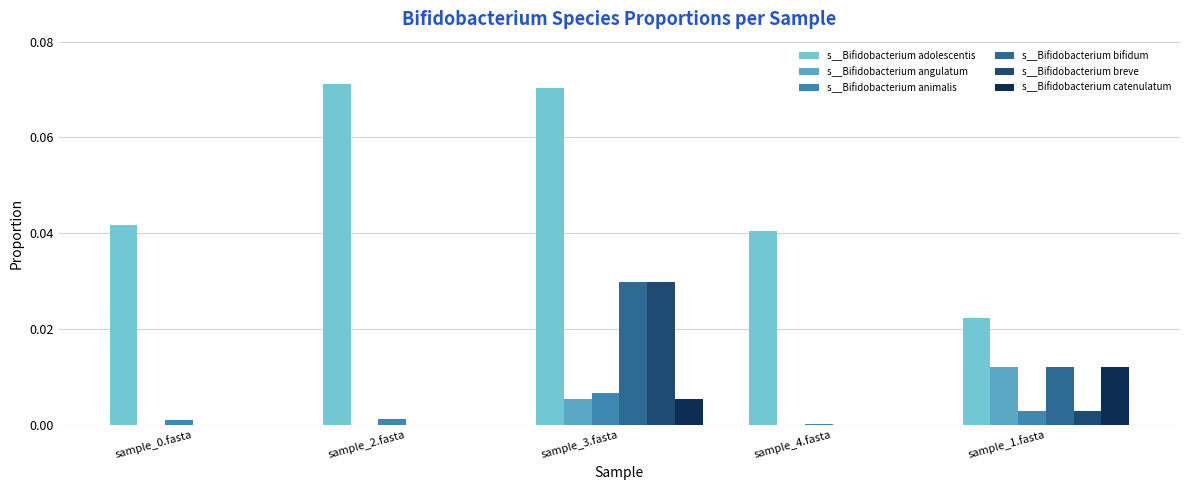

What are all the series names shown in the legend?

s__Bifidobacterium adolescentis, s__Bifidobacterium angulatum, s__Bifidobacterium animalis, s__Bifidobacterium bifidum, s__Bifidobacterium breve, s__Bifidobacterium catenulatum